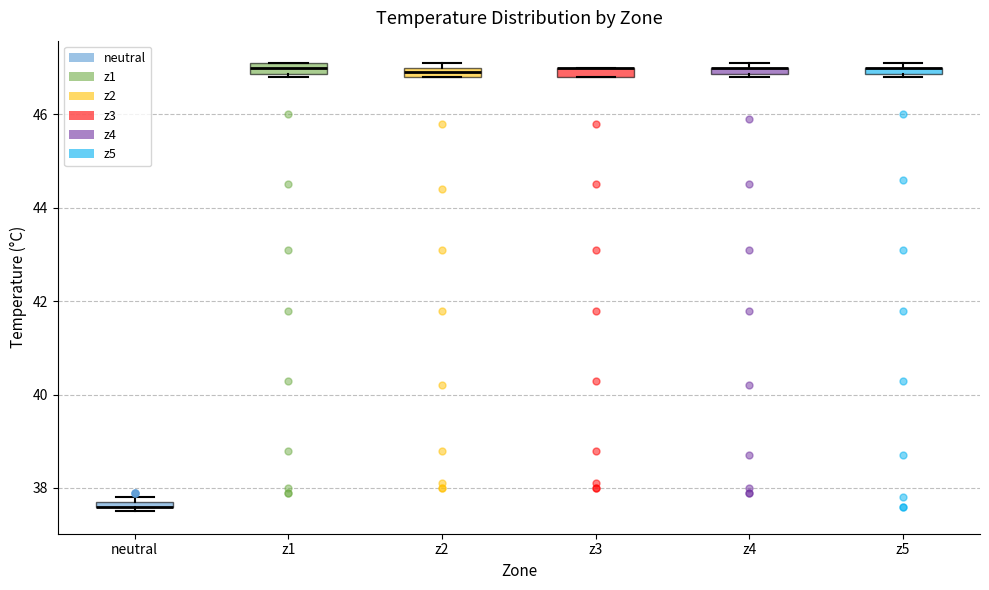

Where is the lower edge of the box for z3 on the y-axis? The values are not printed on the chart, so give them approximately, as read against the axis.

46.8